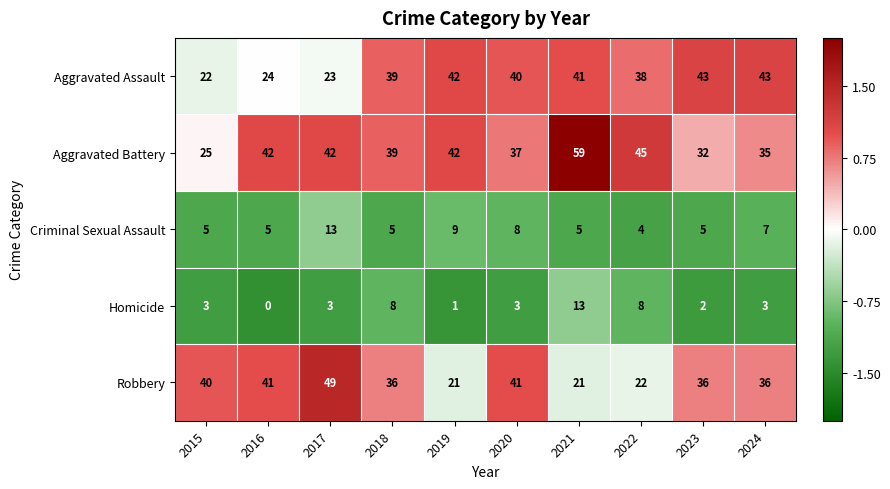

What is the approximate value of Criminal Sexual Assault at 2020?

8